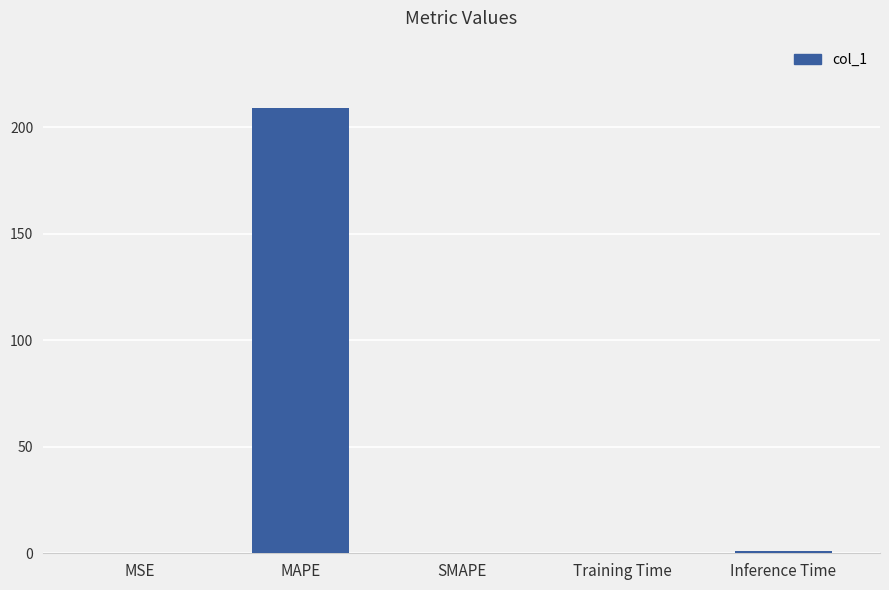

Which has a higher value, MAPE or Training Time?

MAPE